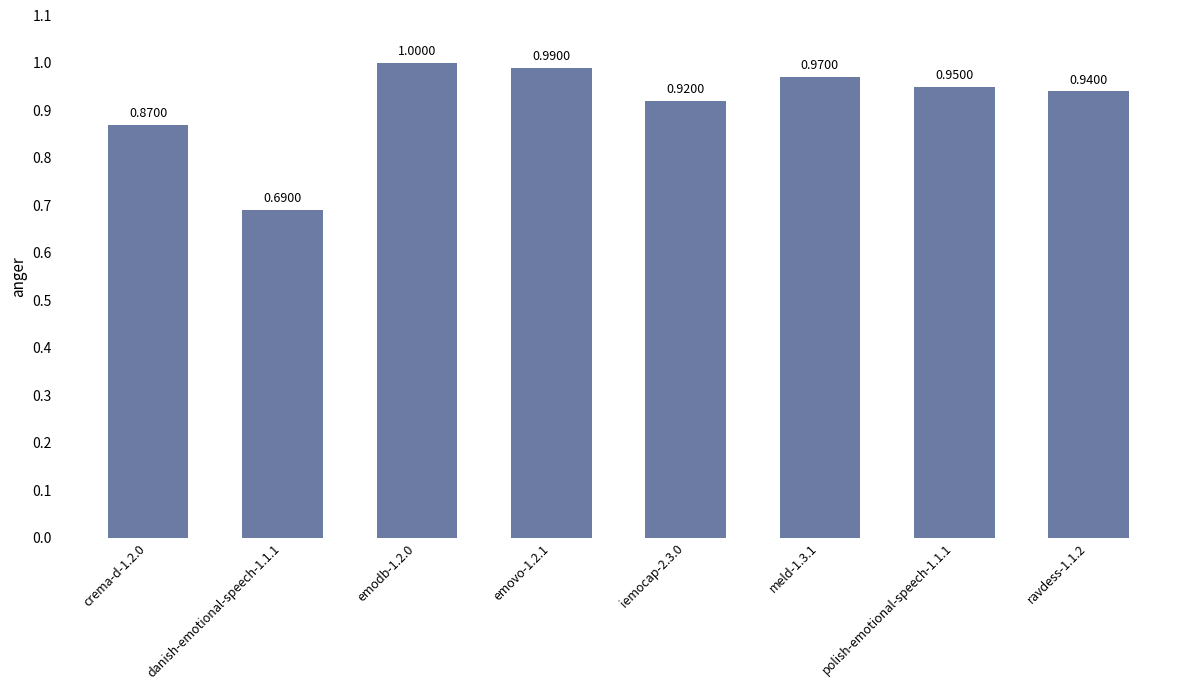

What is the difference between the values at crema-d-1.2.0 and danish-emotional-speech-1.1.1?

0.2